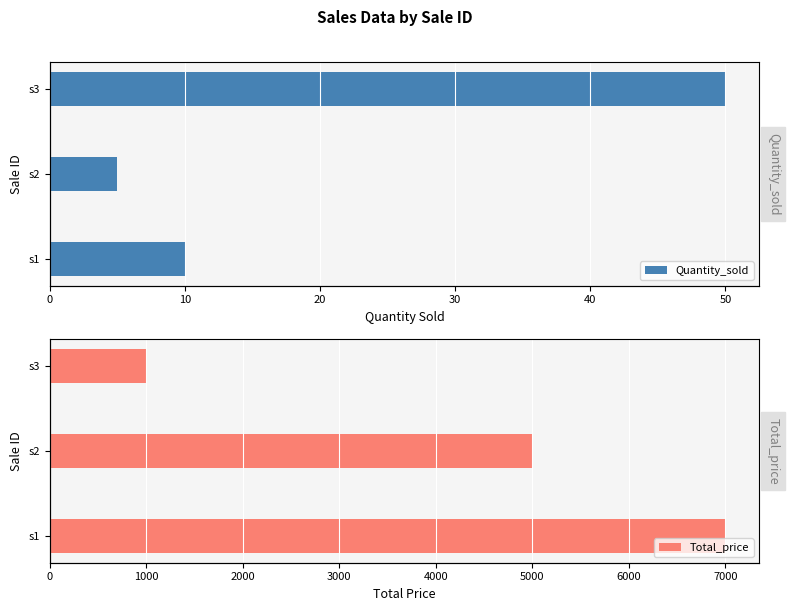

How many series are shown in this chart?

2